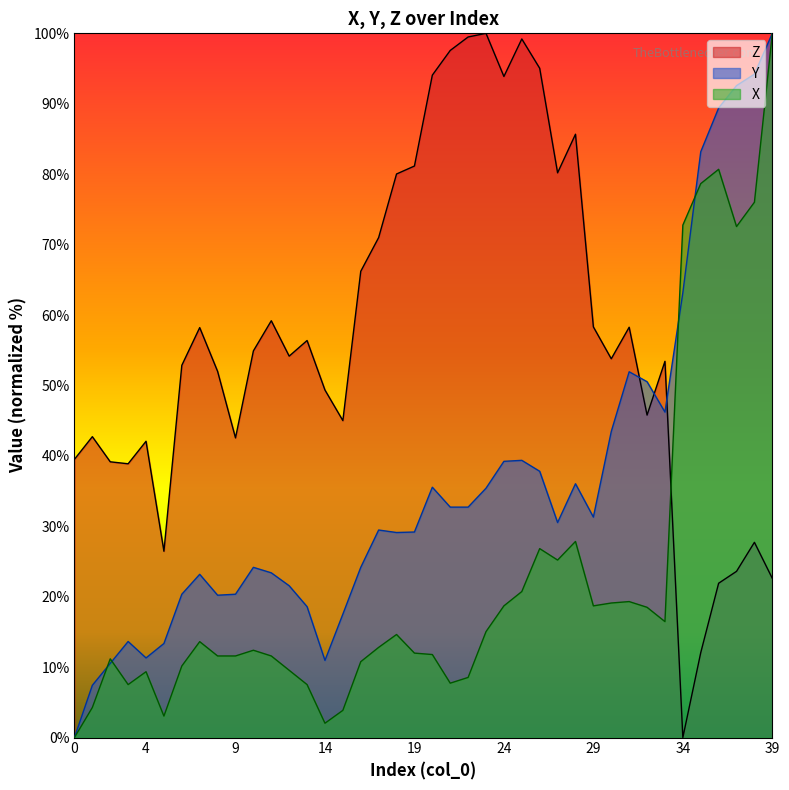

What is the total value across all series at 2?

60.9